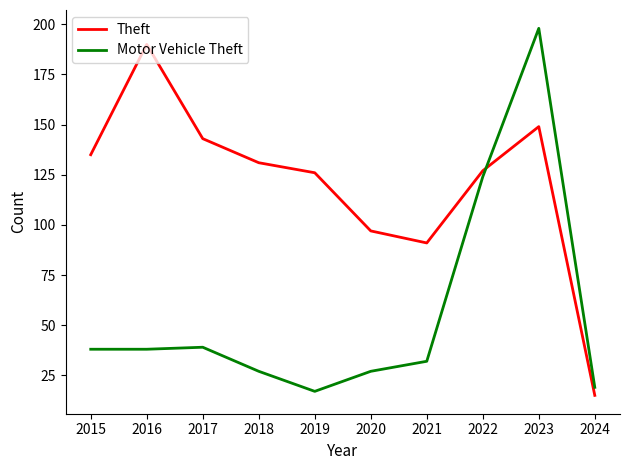

At which label does Motor Vehicle Theft reach its minimum?

2019